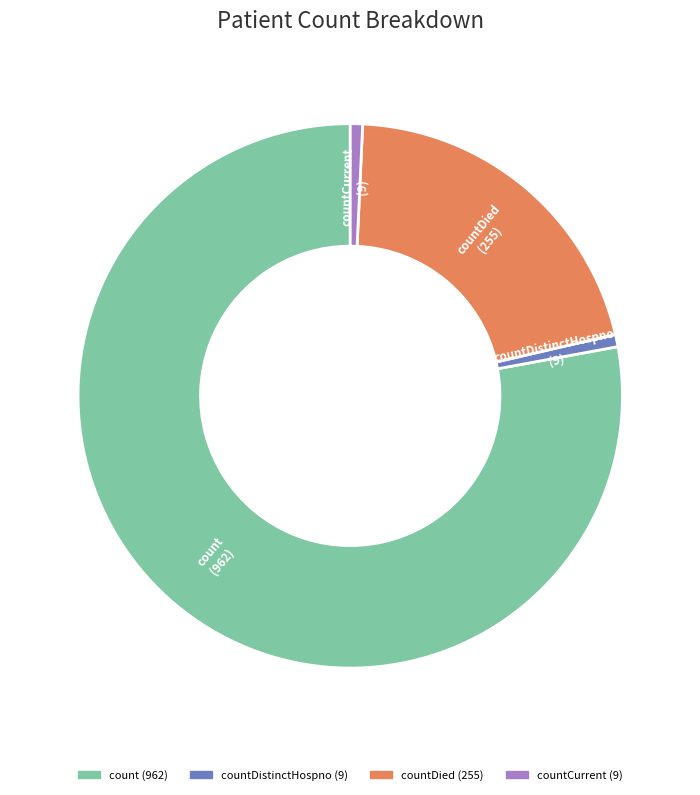

Which slice represents more than half of the pie?

count